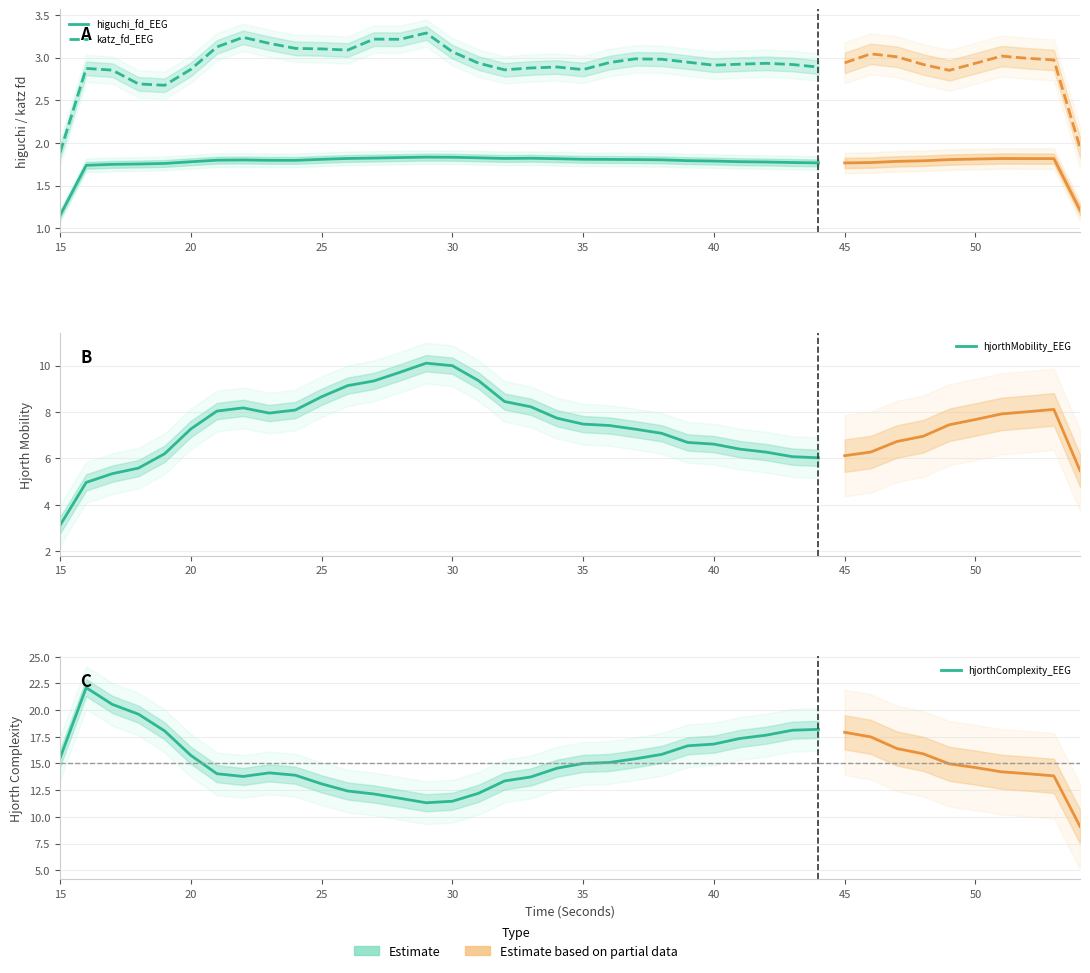

True or false: hjorthMobility_EEG has a value of 9.4 at 23.

False